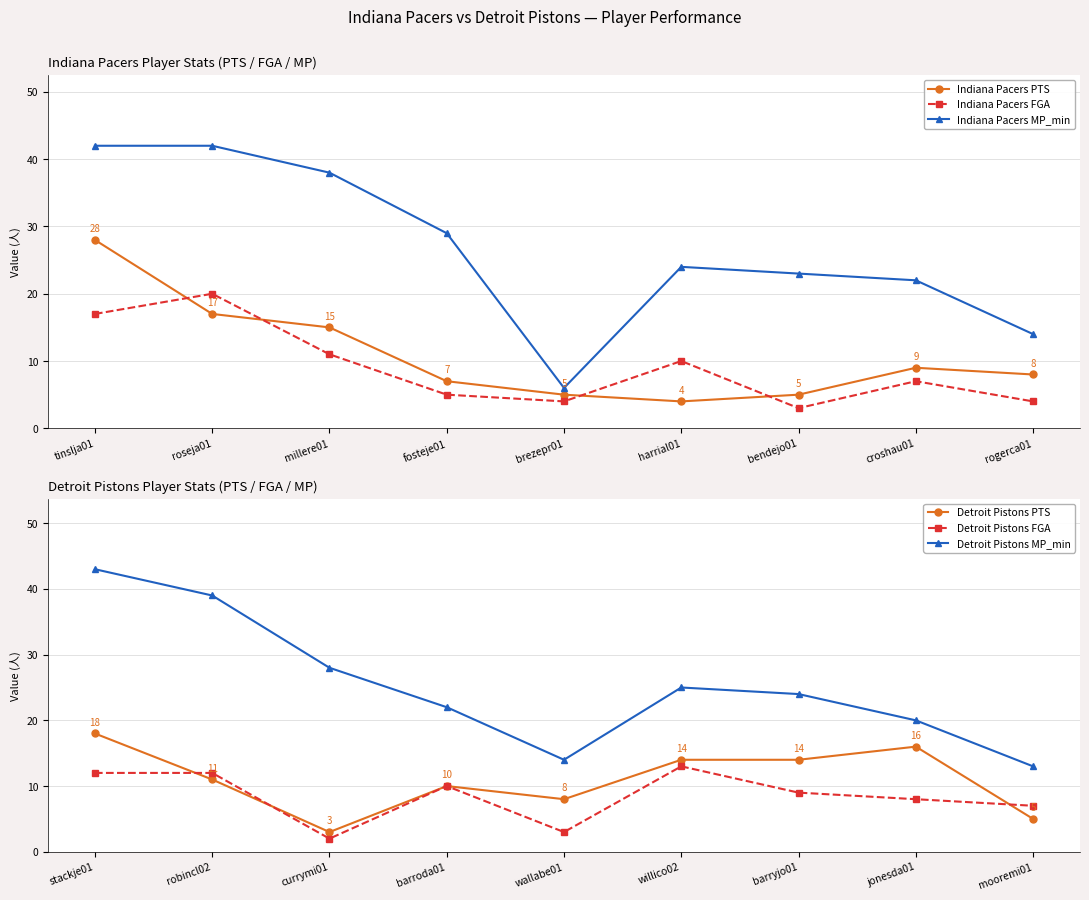

Reading right to left, list all the values displayed in this chart.

Indiana Pacers PTS: rogerca01=8	croshau01=9	bendejo01=5	harrial01=4	brezepr01=5	fosteje01=7	millere01=15	roseja01=17	tinslja01=28
Indiana Pacers FGA: rogerca01=4	croshau01=7	bendejo01=3	harrial01=10	brezepr01=4	fosteje01=5	millere01=11	roseja01=20	tinslja01=17
Indiana Pacers MP_min: rogerca01=14	croshau01=22	bendejo01=23	harrial01=24	brezepr01=6	fosteje01=29	millere01=38	roseja01=42	tinslja01=42
Detroit Pistons PTS: mooremi01=5	jonesda01=16	barryjo01=14	willico02=14	wallabe01=8	barroda01=10	currymi01=3	robincl02=11	stackje01=18
Detroit Pistons FGA: mooremi01=7	jonesda01=8	barryjo01=9	willico02=13	wallabe01=3	barroda01=10	currymi01=2	robincl02=12	stackje01=12
Detroit Pistons MP_min: mooremi01=13	jonesda01=20	barryjo01=24	willico02=25	wallabe01=14	barroda01=22	currymi01=28	robincl02=39	stackje01=43